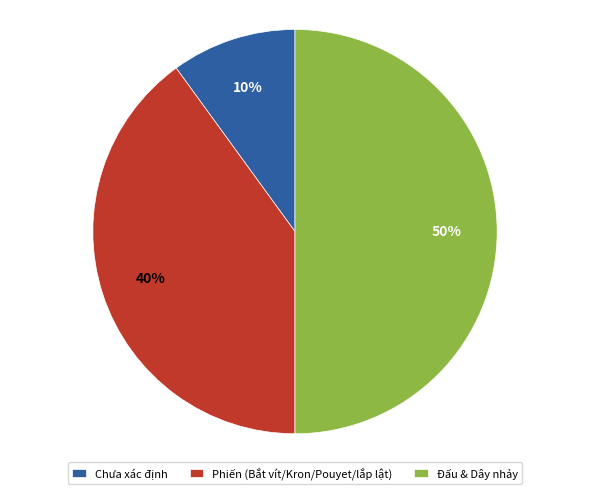

Rank the categories by value from lowest to highest.

Chưa xác định, Phiến (Bắt vít/Kron/Pouyet/lắp lật), Đấu & Dây nhảy